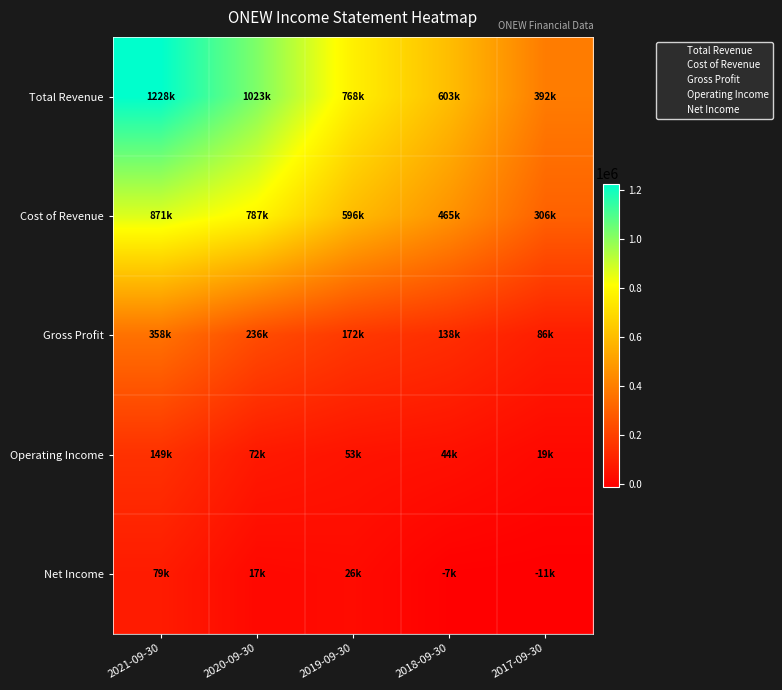

Reading right to left, what are all the values shown in this chart?

Total Revenue: 2017-09-30=391500	2018-09-30=602800	2019-09-30=767600	2020-09-30=1023000	2021-09-30=1228200
Cost of Revenue: 2017-09-30=305800	2018-09-30=465200	2019-09-30=595500	2020-09-30=787400	2021-09-30=870800
Gross Profit: 2017-09-30=85700	2018-09-30=137700	2019-09-30=172100	2020-09-30=235500	2021-09-30=357500
Operating Income: 2017-09-30=19000	2018-09-30=44200	2019-09-30=53300	2020-09-30=71900	2021-09-30=148900
Net Income: 2017-09-30=-11100	2018-09-30=-7400	2019-09-30=26000	2020-09-30=17400	2021-09-30=79100